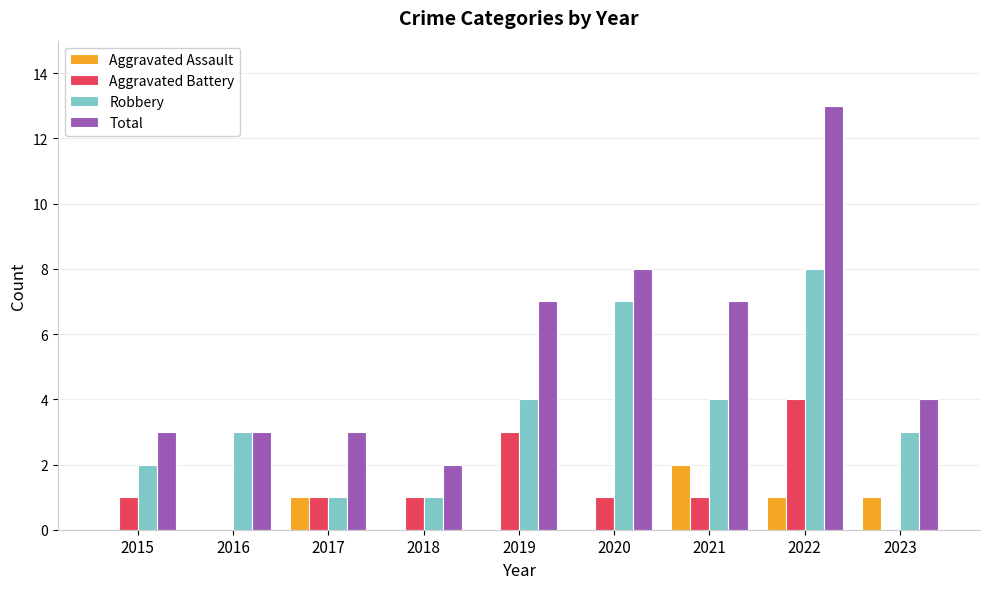

Between 2018 and 2022, which series saw the biggest shift?

Total